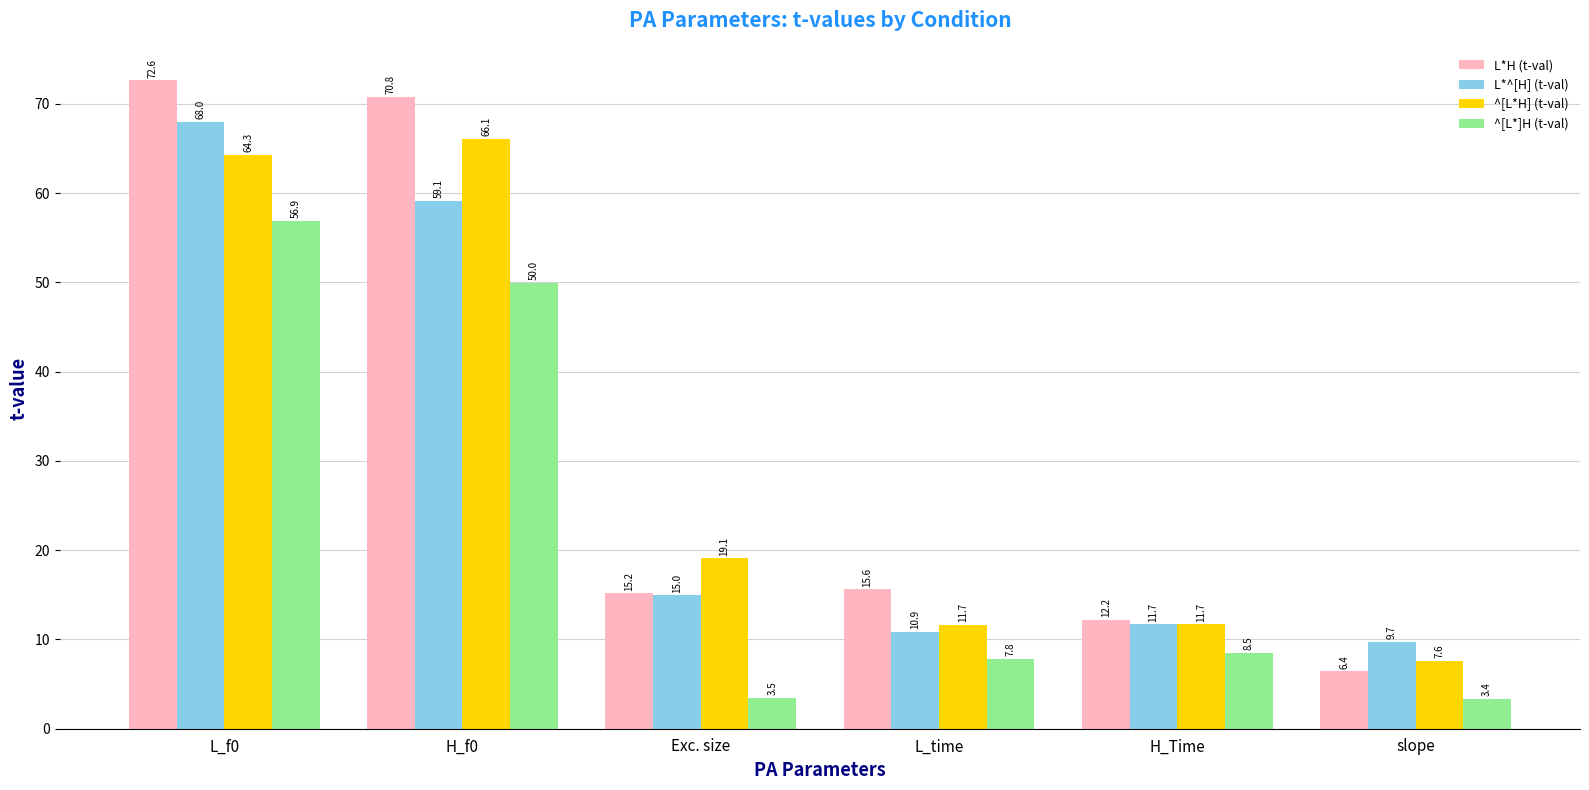

At which category is the sum across all series the highest?

L_f0